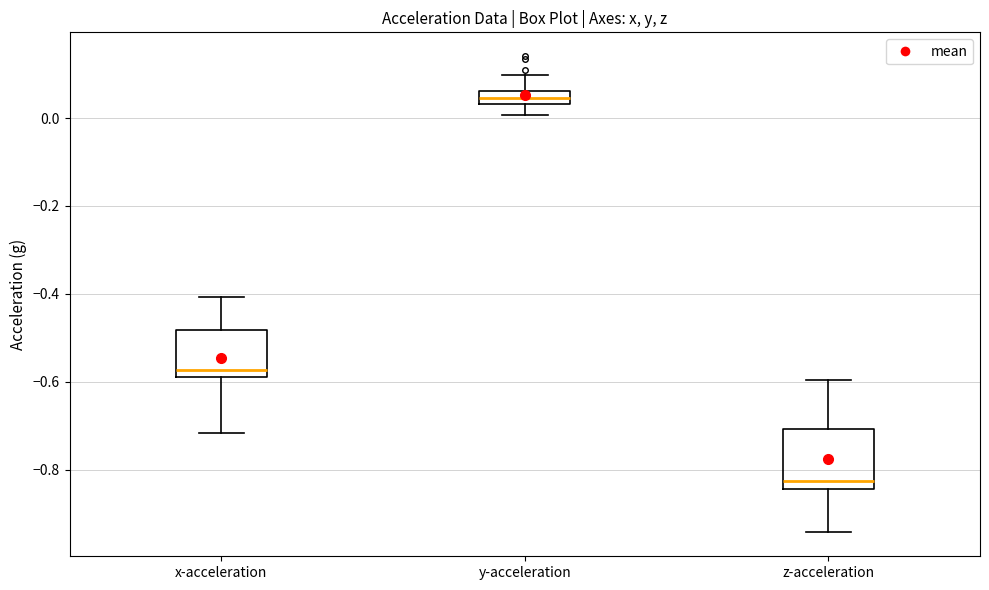

Which box is the tallest, from its lower edge to its upper edge?

z-acceleration